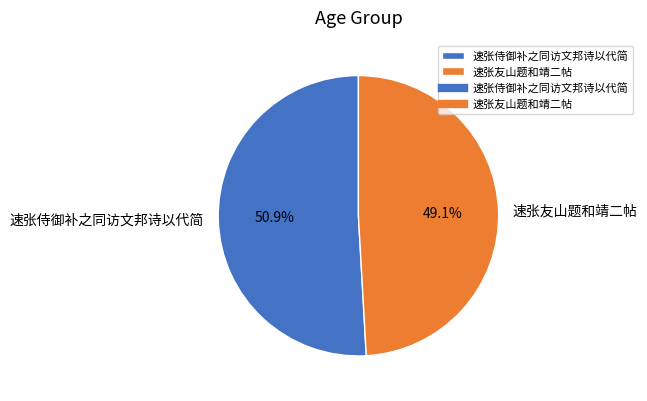

How many slices are in this pie chart?

2